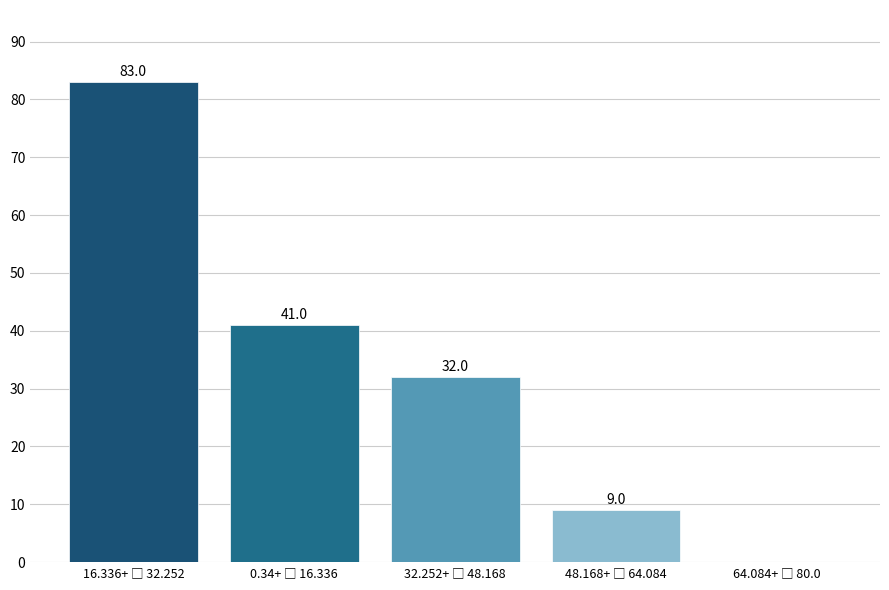

What is the sum of all values?

165